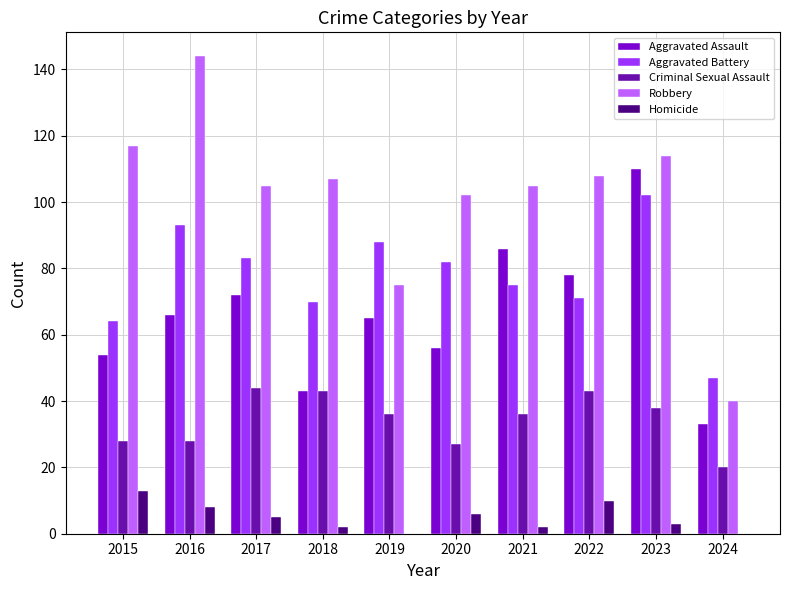

Are the bars horizontal?

No